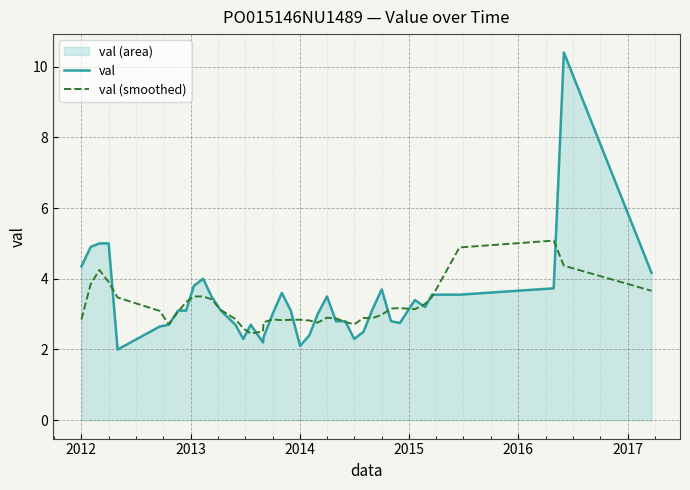

What is the maximum value shown in the chart?

10.4